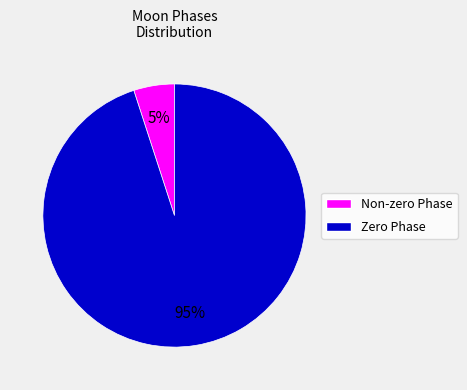

Which slice represents more than half of the pie?

Zero Phase